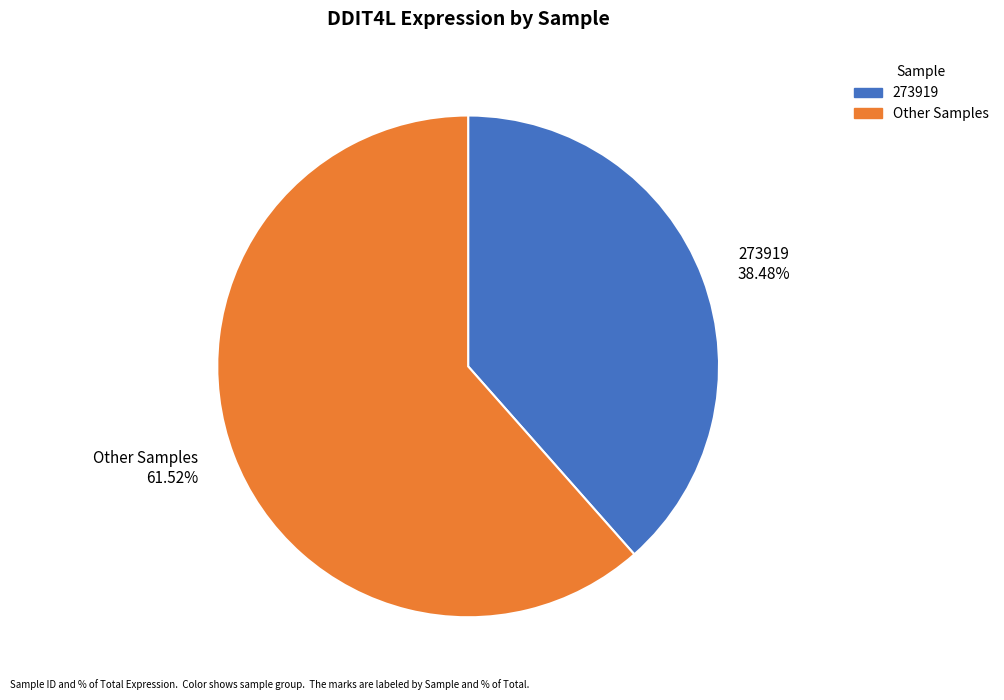

Is there any slice that represents more than half of the pie?

Yes